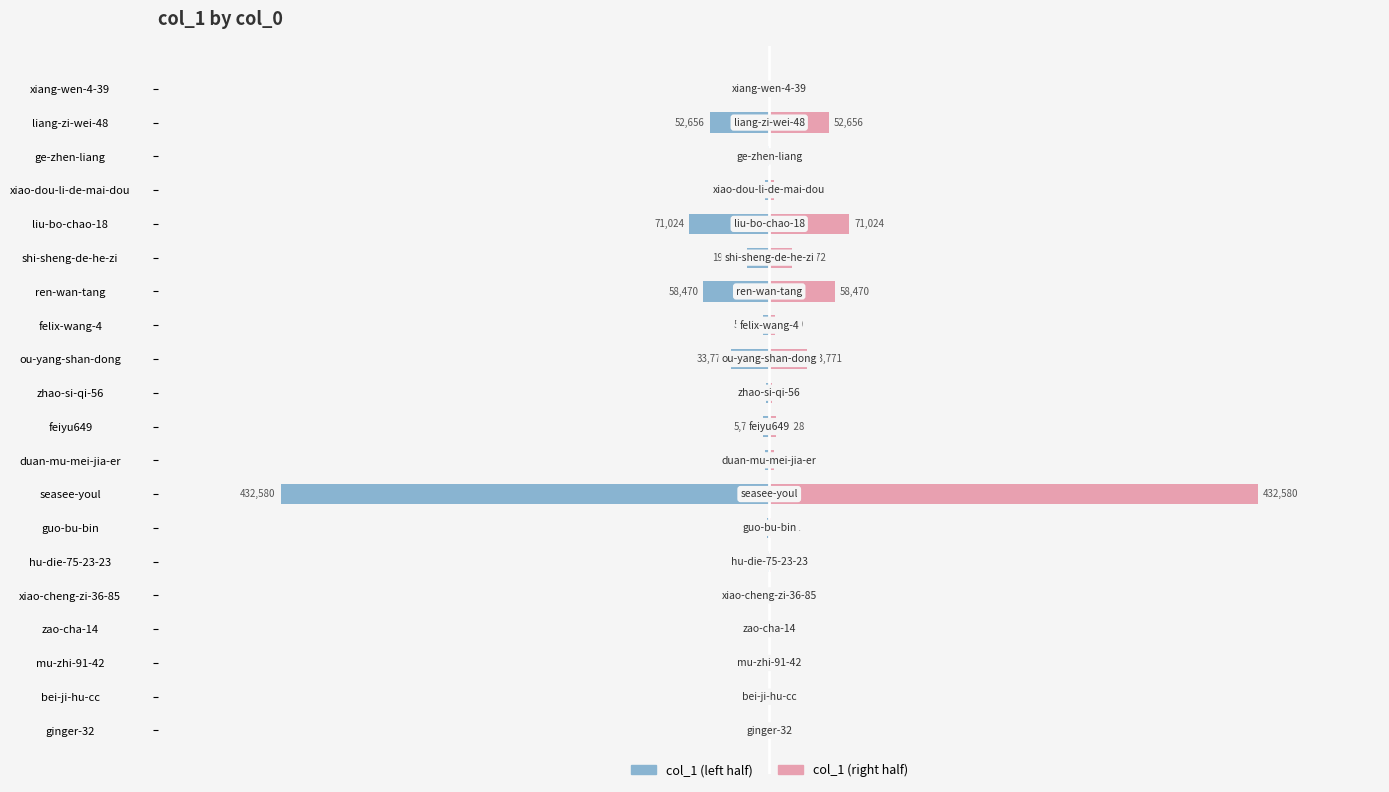

Which series has the widest spread of values?

col_1 (left half)